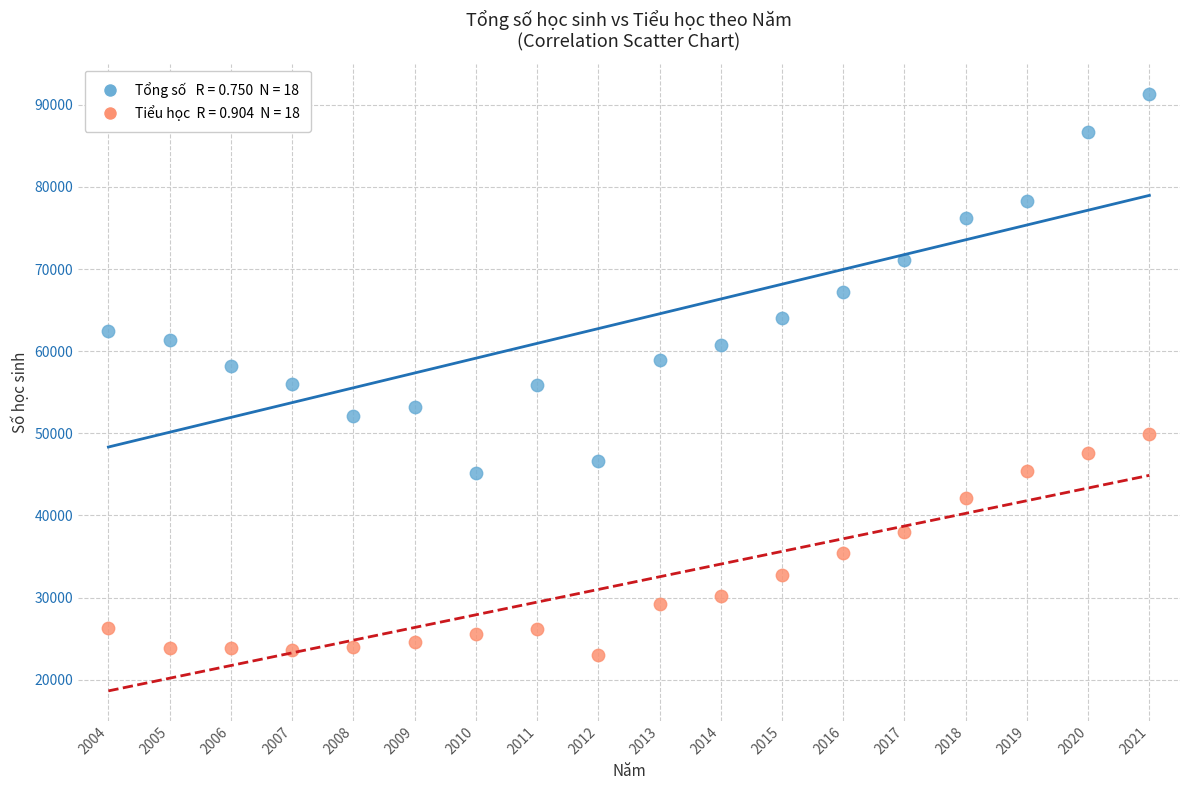

Across all data points, what is the range of Y values (max minus min)?

68301